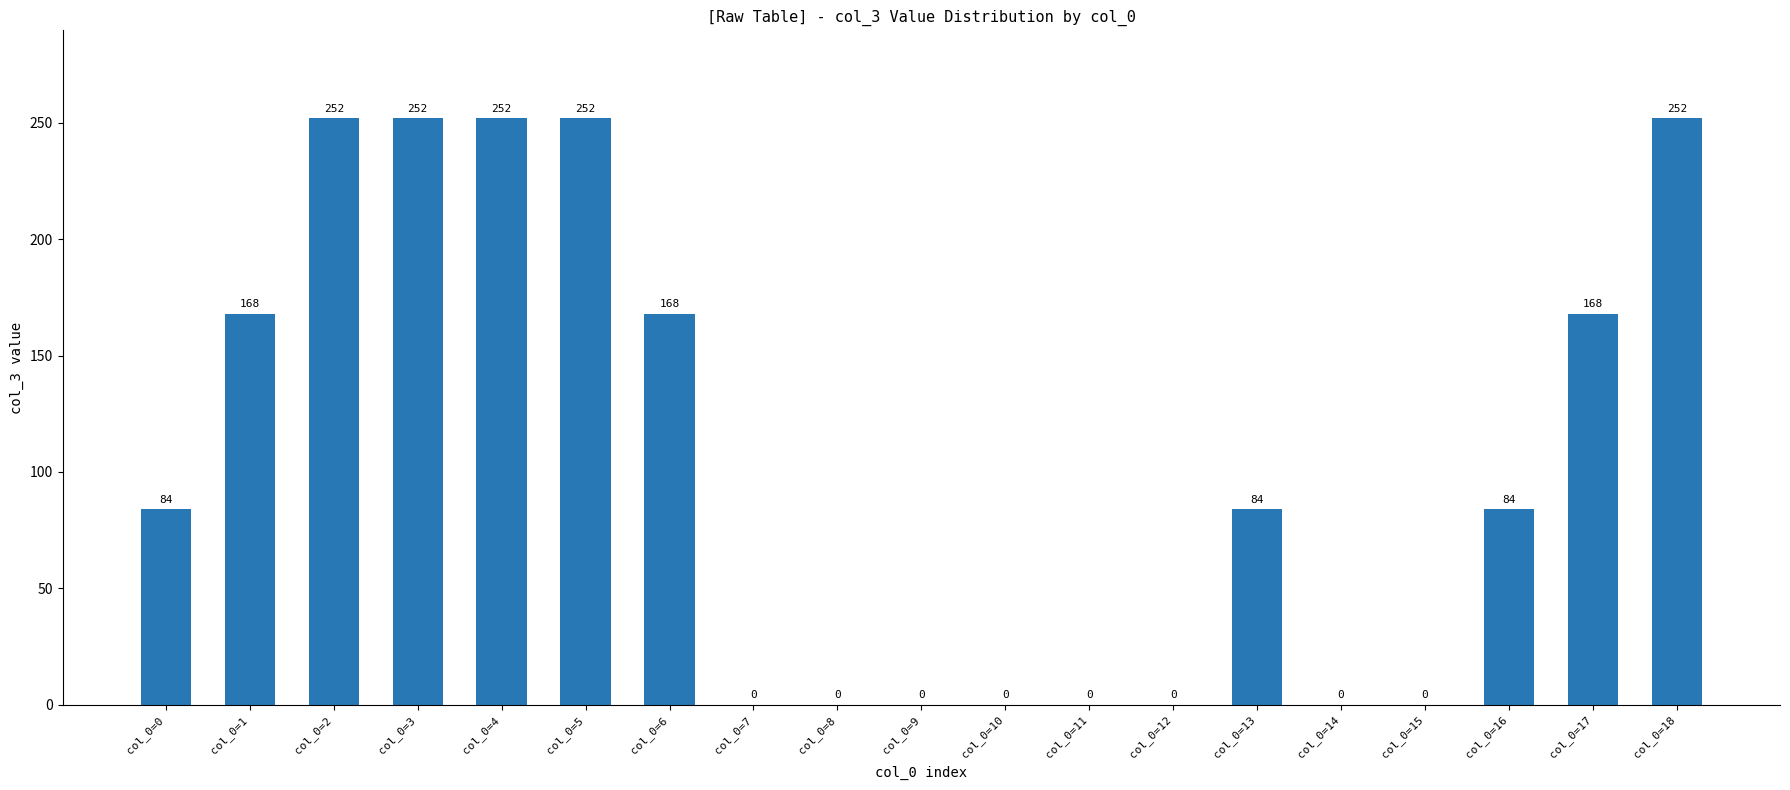

What is the maximum value shown in the chart?

252